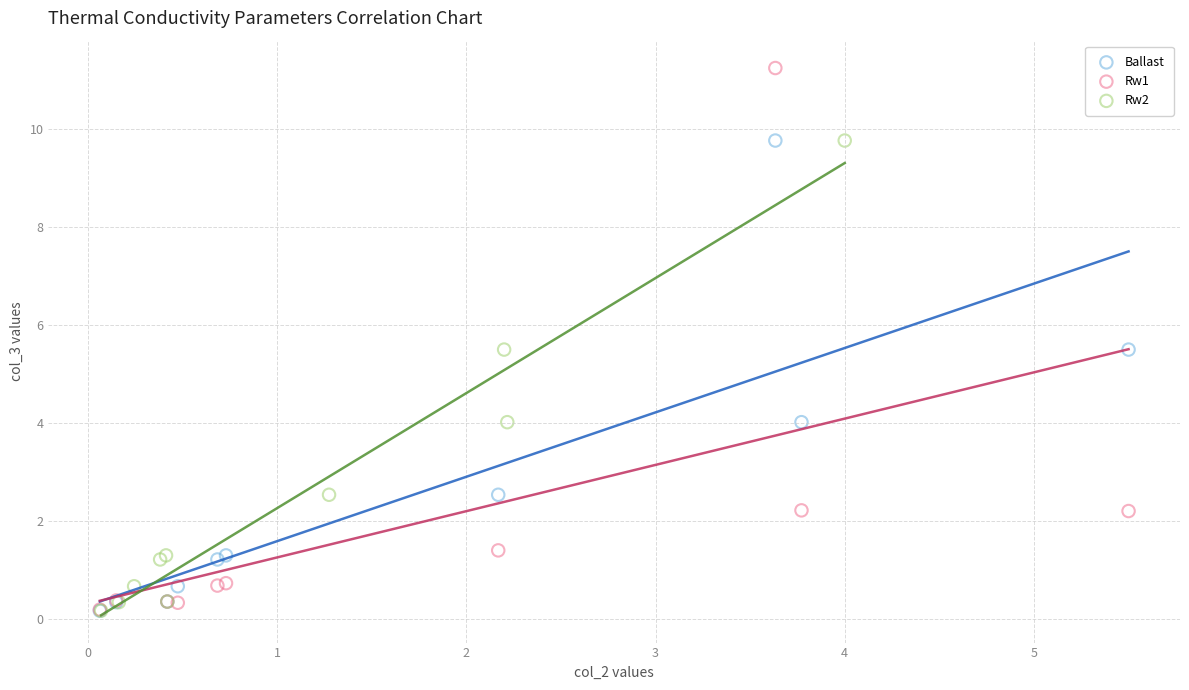

Which series reaches the maximum Y coordinate?

Rw1